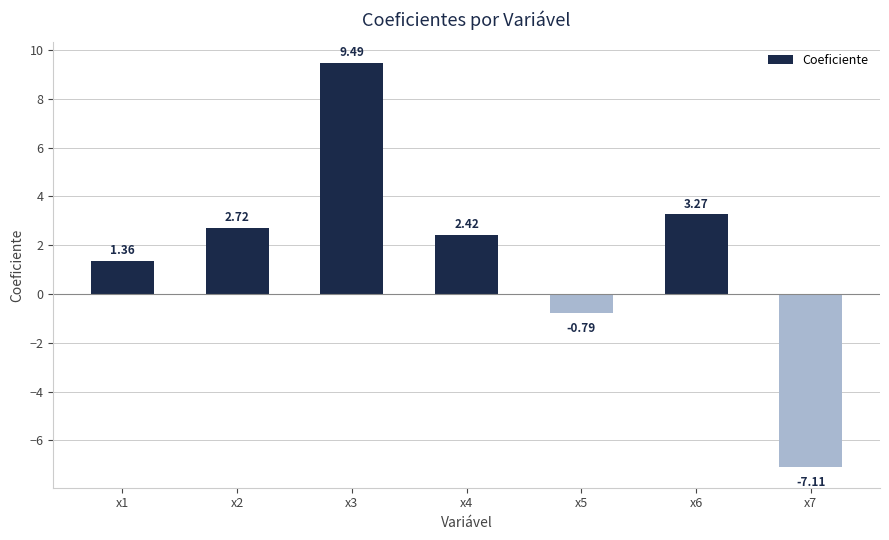

The chart shows a value of -0.2 at x5. True or false?

False